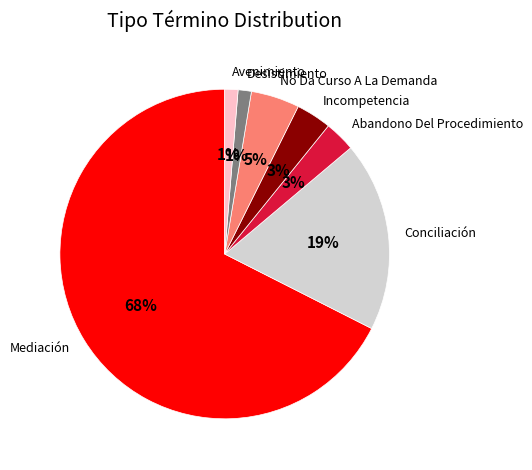

What is the majority slice?

Mediación